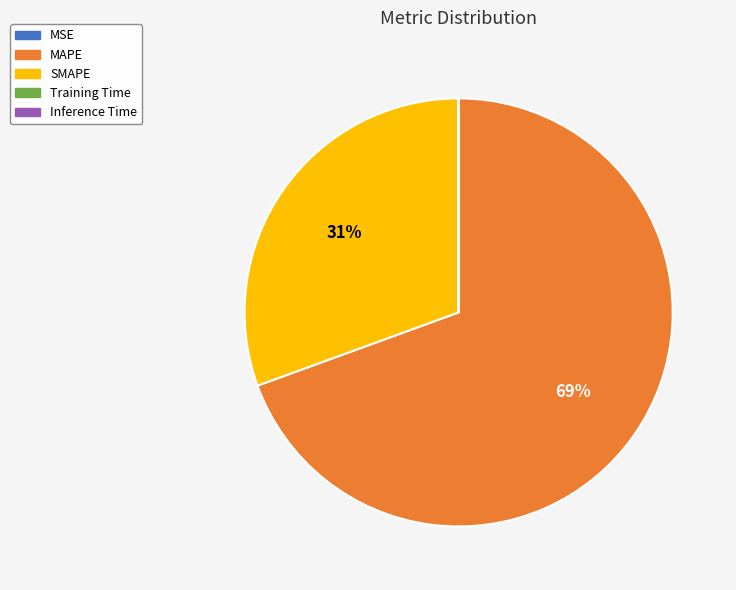

Is MAPE the majority of the pie?

Yes